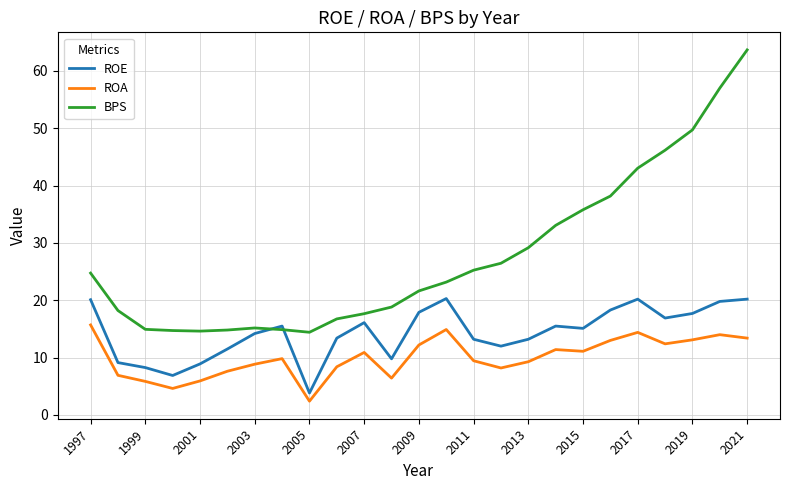

What is the highest value of the ROA series?

15.7